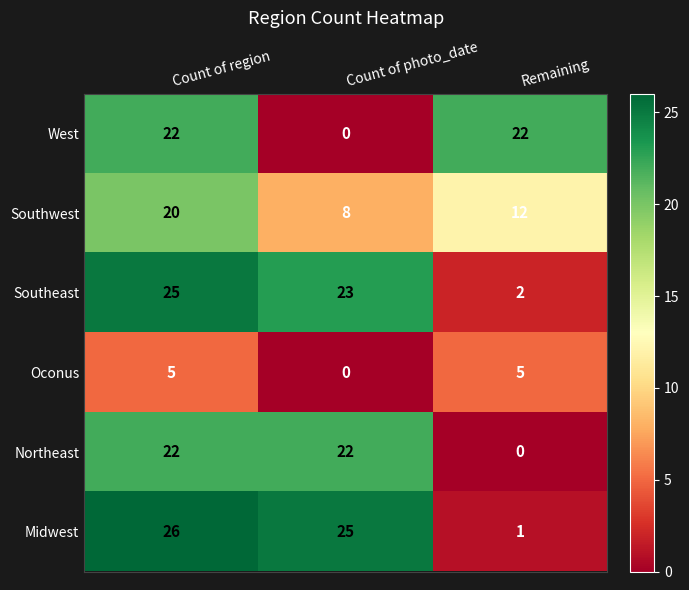

Reading left to right, transcribe all the data shown in this chart.

West: Count of region=22	Count of photo_date=0	Remaining=22
Southwest: Count of region=20	Count of photo_date=8	Remaining=12
Southeast: Count of region=25	Count of photo_date=23	Remaining=2
Oconus: Count of region=5	Count of photo_date=0	Remaining=5
Northeast: Count of region=22	Count of photo_date=22	Remaining=0
Midwest: Count of region=26	Count of photo_date=25	Remaining=1